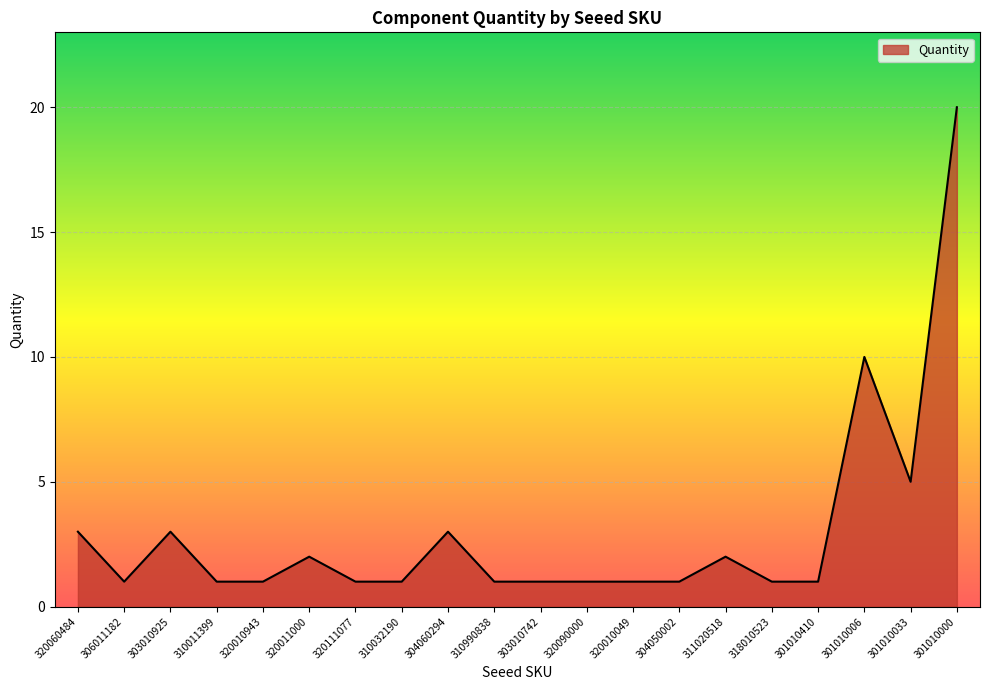

The value at 301010033 is 5. True or false?

True